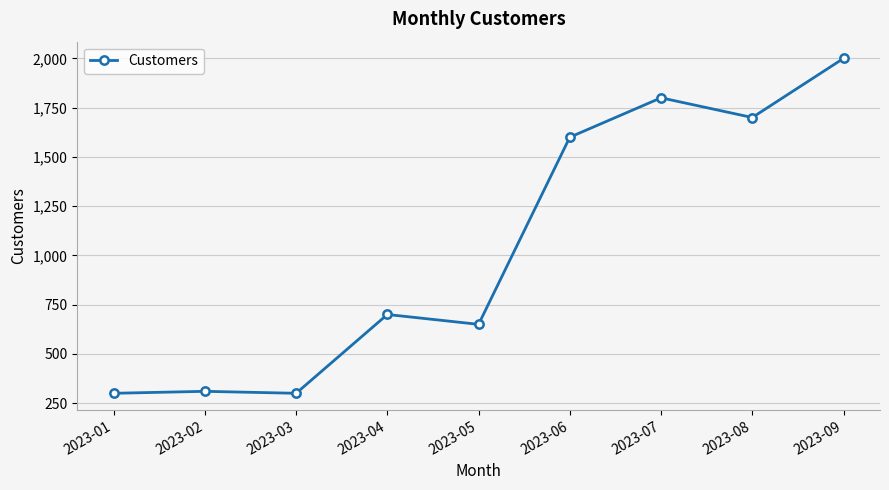

True or false: the data has more than 0 interior local peaks.

True